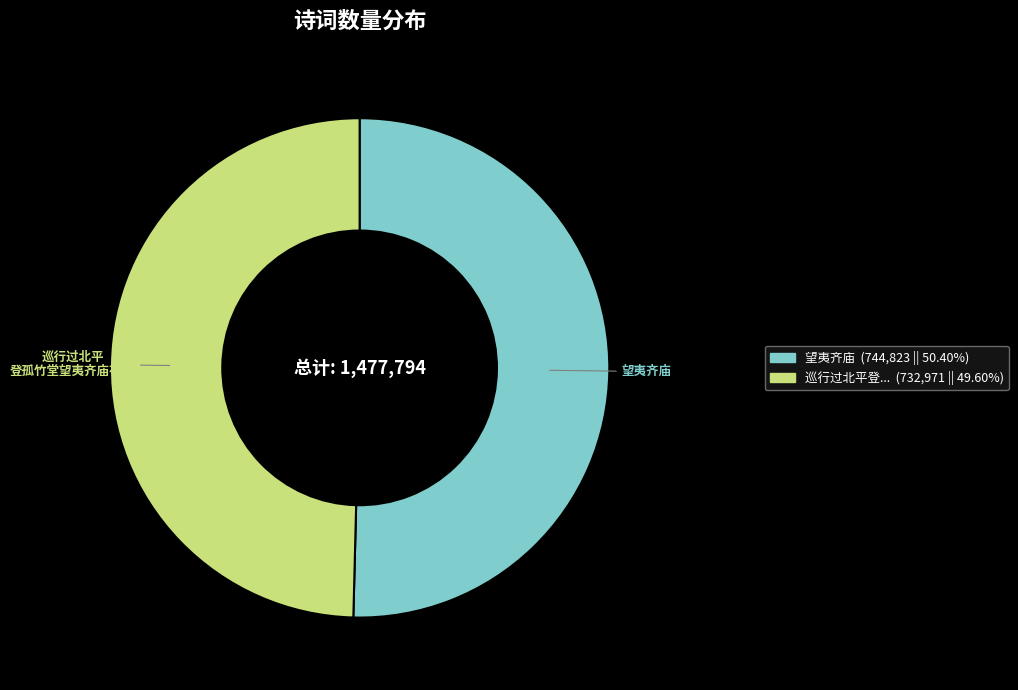

Is there any slice that represents more than half of the pie?

Yes